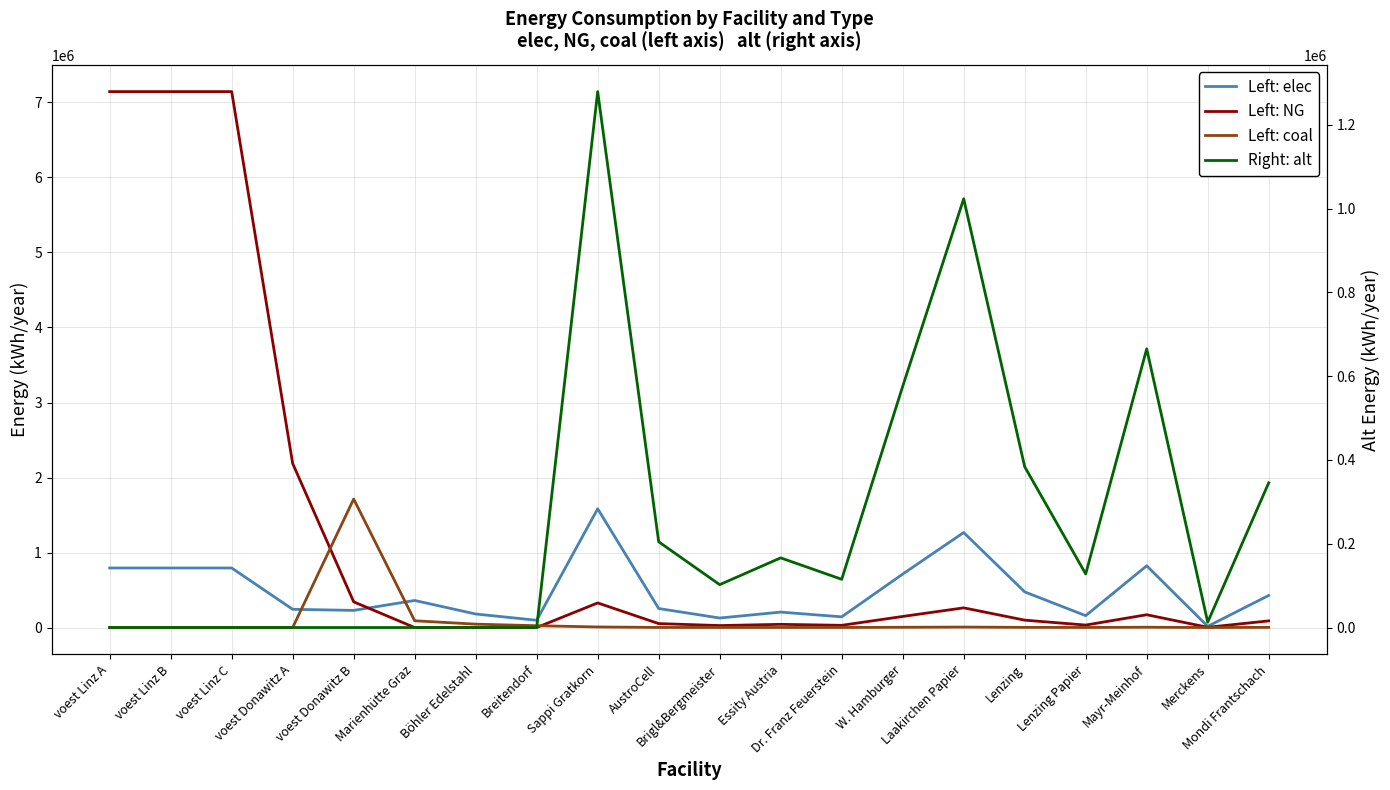

How many data points in coal are above 2070?

10